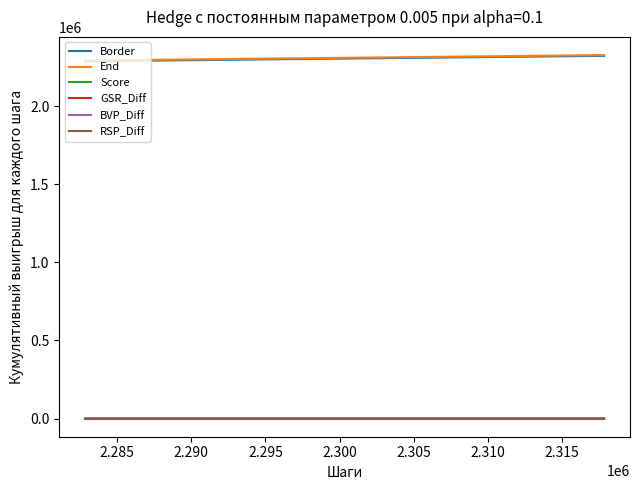

What is the highest value of the Border series?

2322834.0